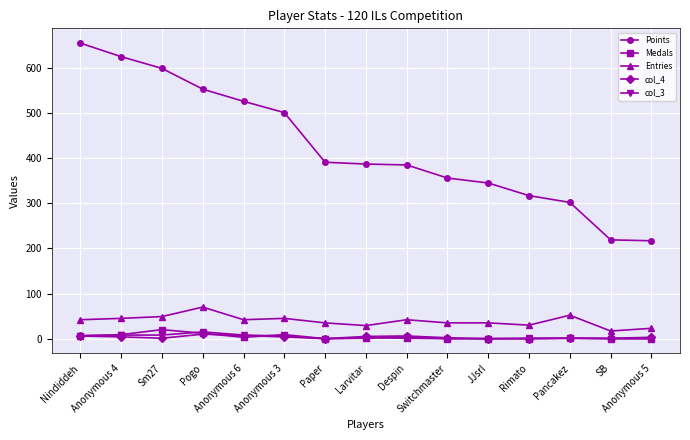

Between Sm27 and Pancakez, which series saw the biggest shift?

Points